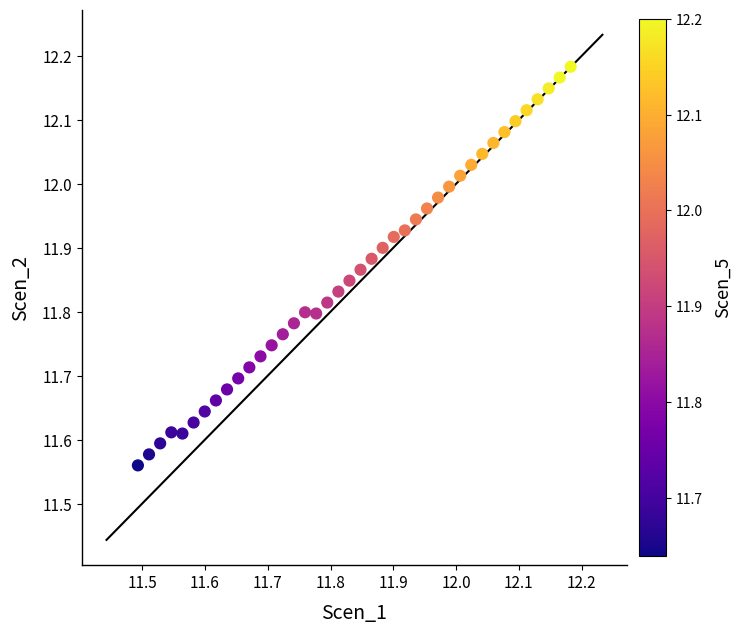

What is the range of Y values (max minus min)?

0.6